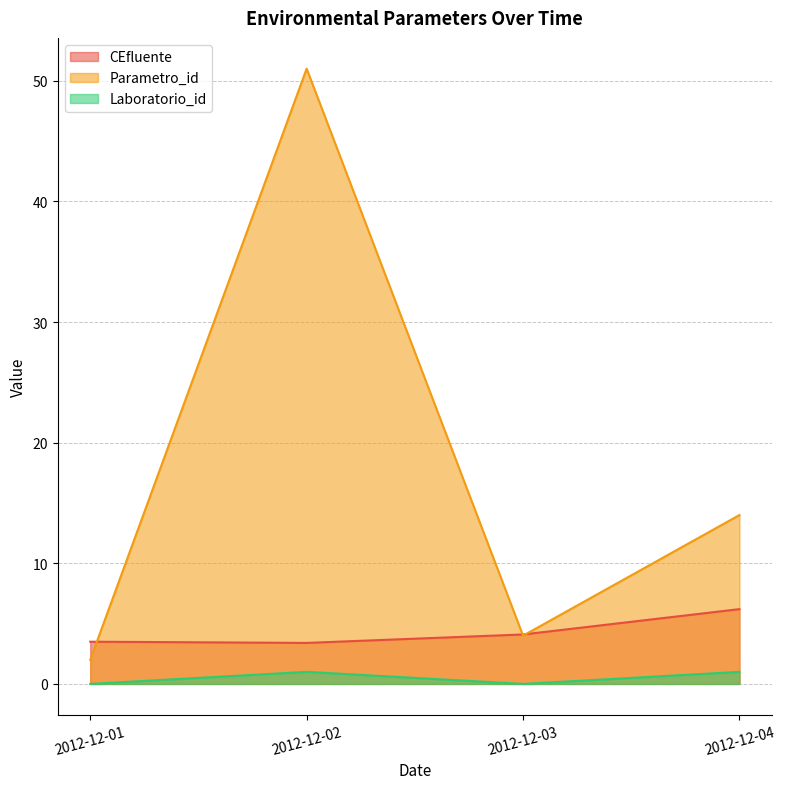

True or false: Parametro_id and CEfluente cross at least once.

True